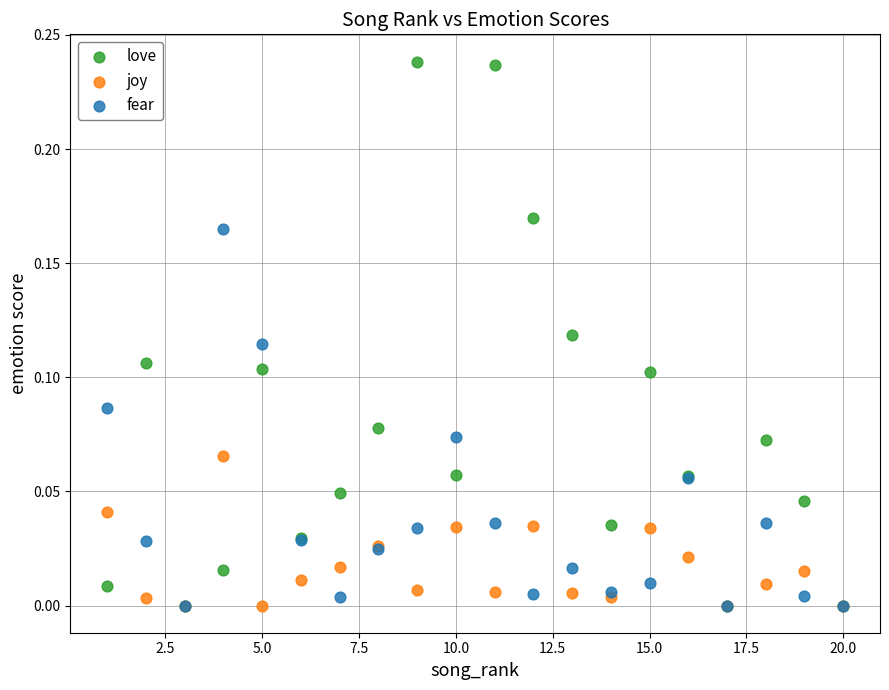

What are all the series names shown in the legend?

love, joy, fear